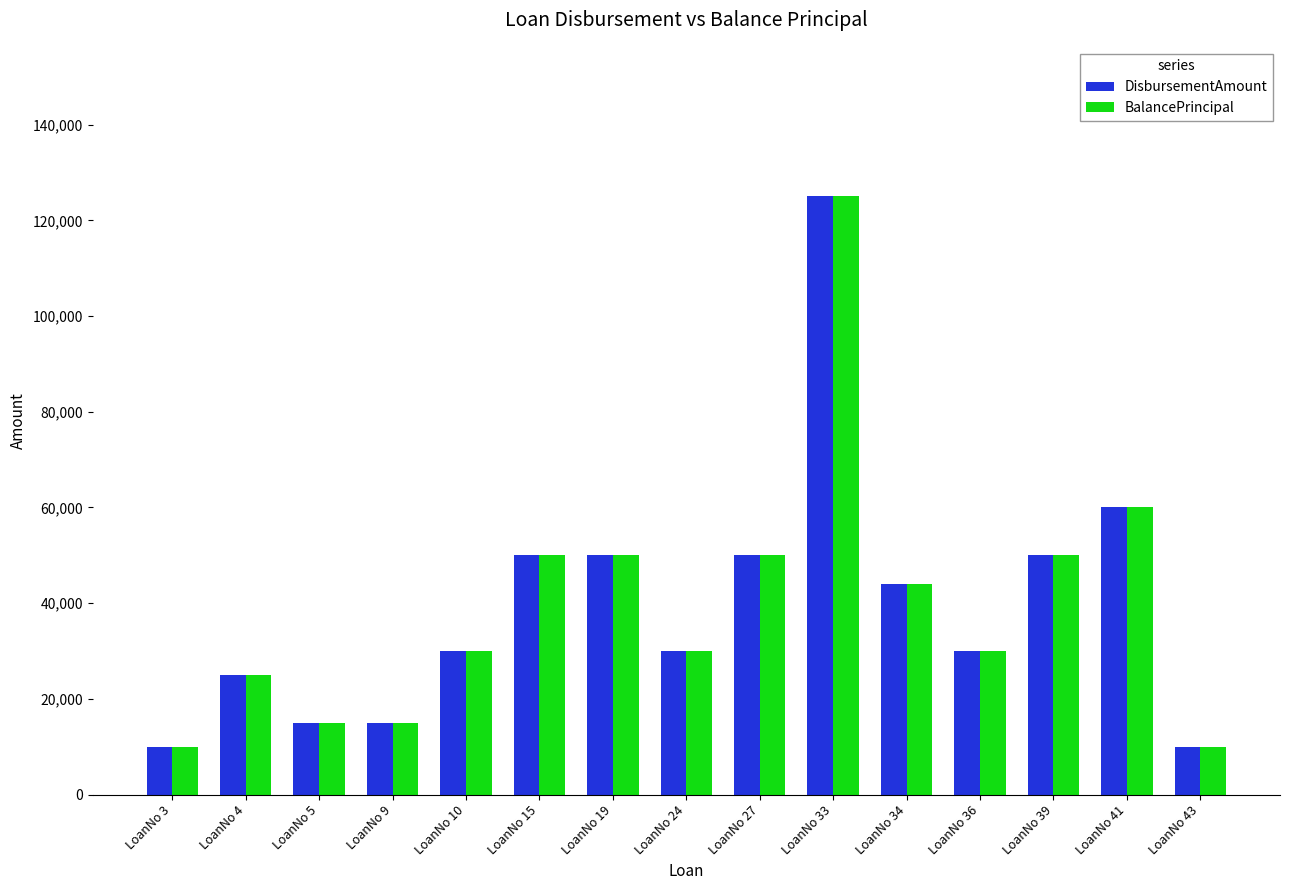

Is the value of DisbursementAmount at LoanNo 33 greater than the value of BalancePrincipal at LoanNo 10?

Yes